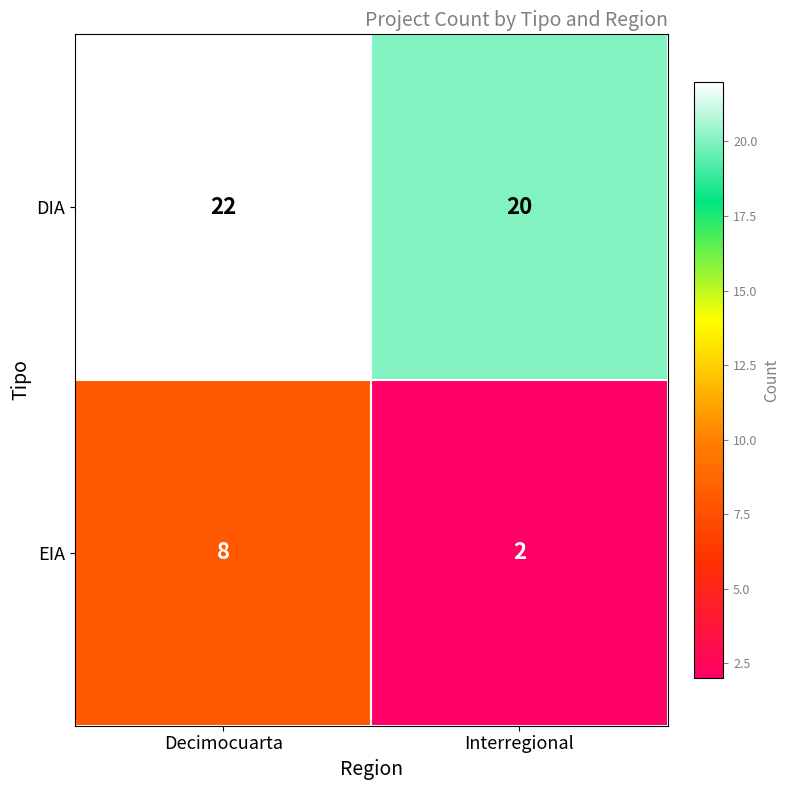

At which category is the sum across all series the highest?

Decimocuarta